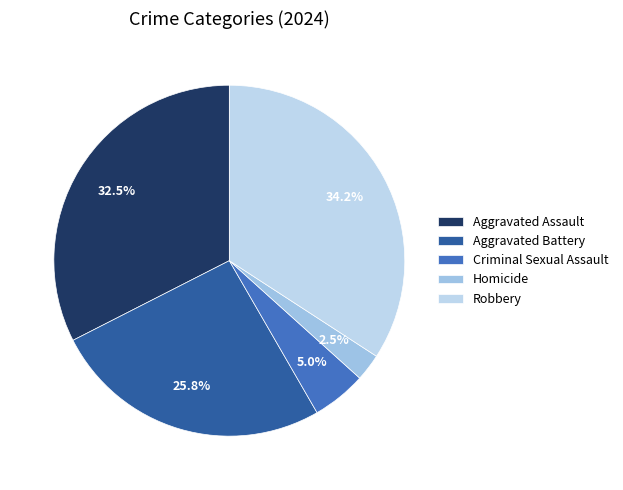

To the nearest percent, what portion does Criminal Sexual Assault represent?

5%